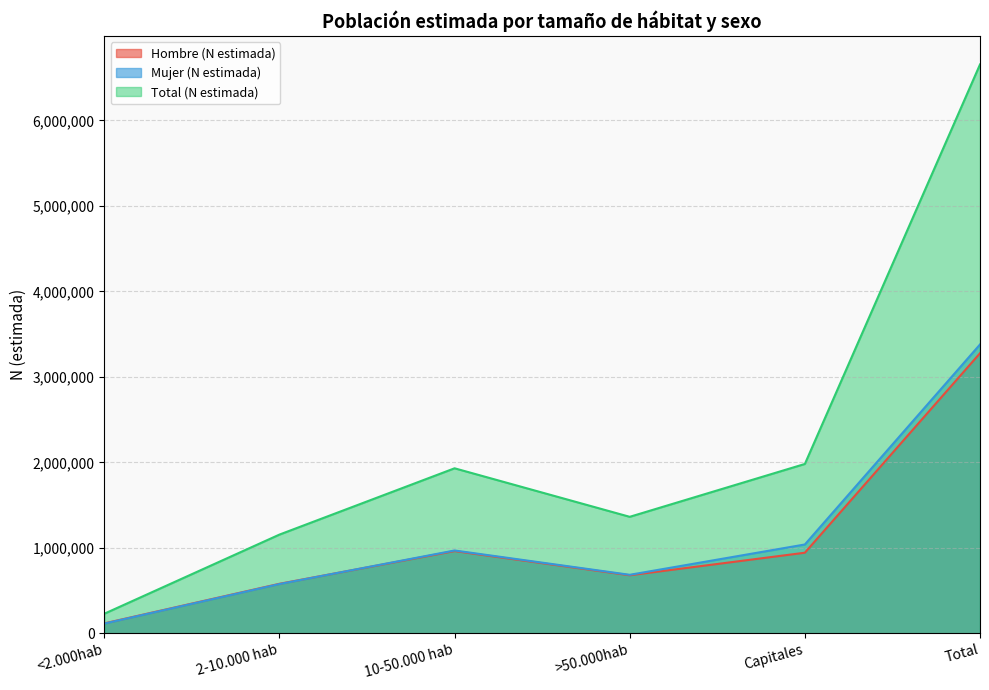

Rank the series by their maximum value, from highest to lowest.

Total (N estimada), Mujer (N estimada), Hombre (N estimada)